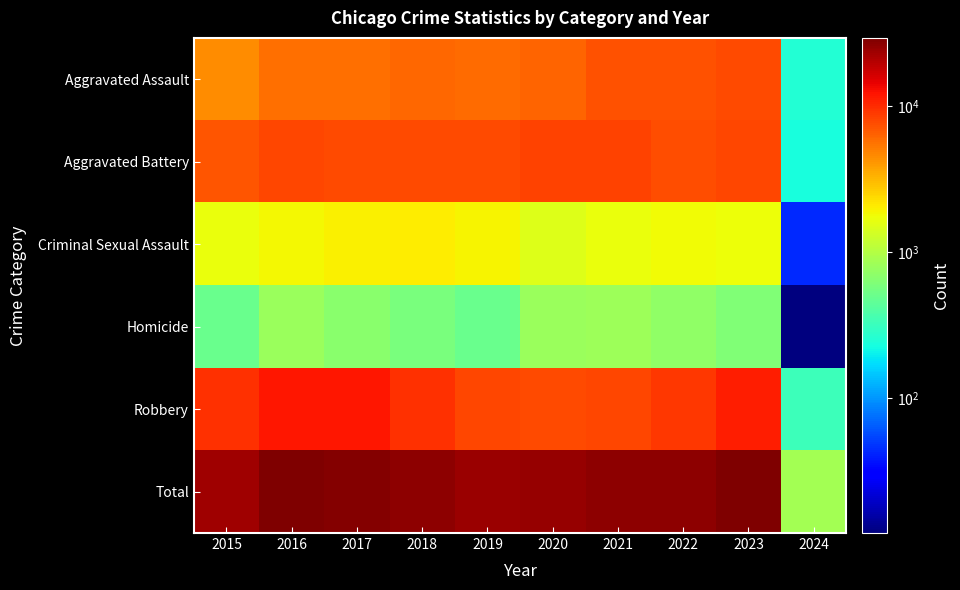

What is the total value across all series at 2023?

58412